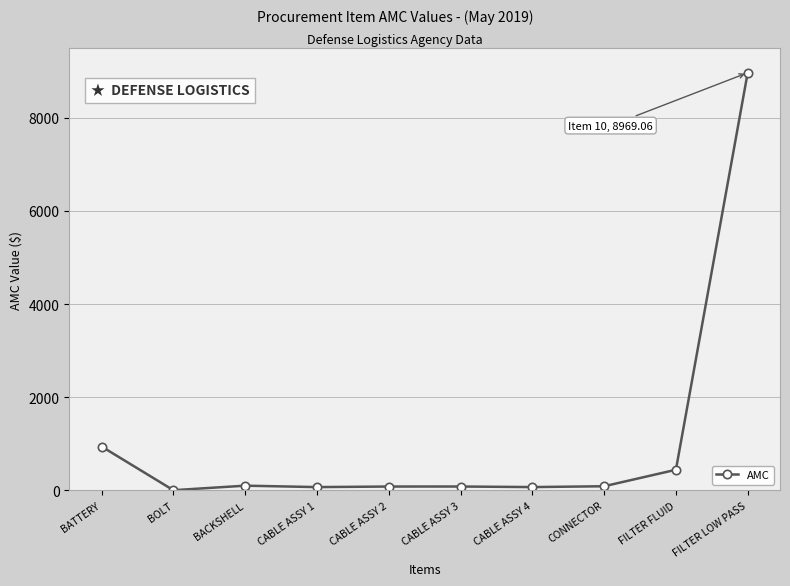

Which category has the highest value across all series?

FILTER LOW PASS